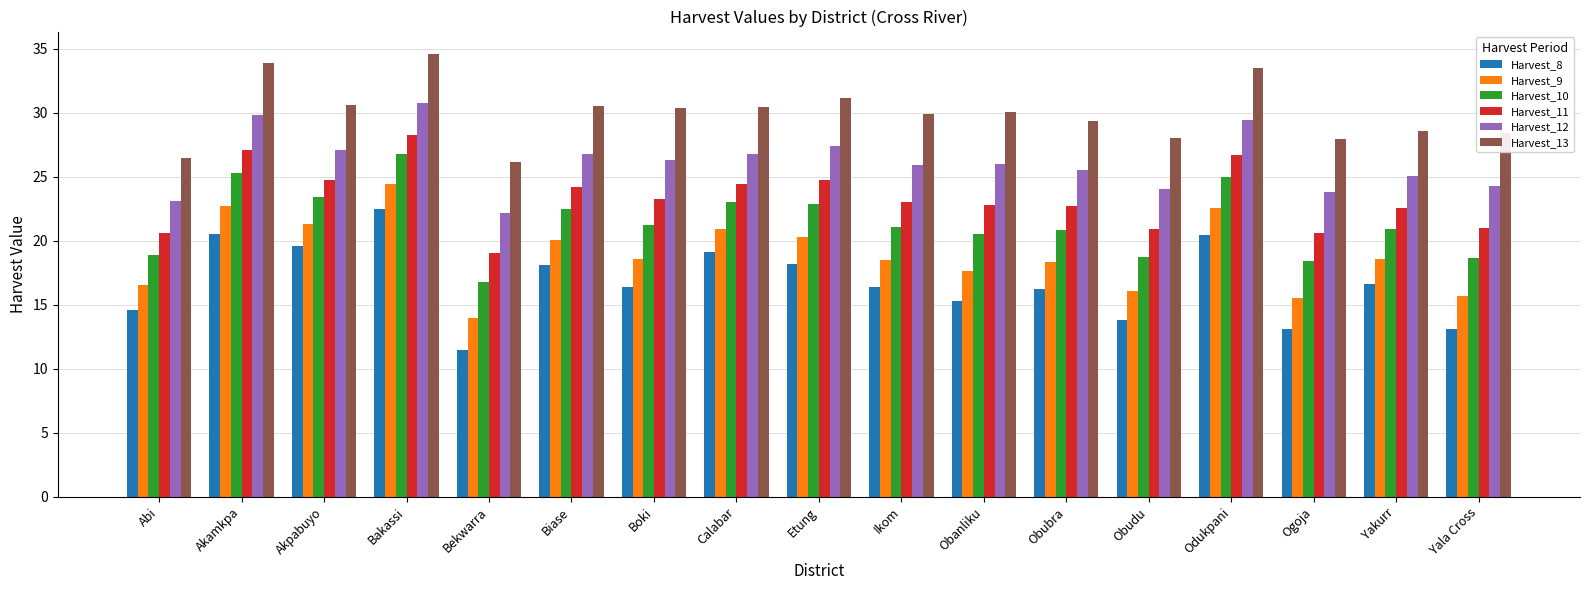

At which label does Harvest_10 first exceed 21?

Akamkpa